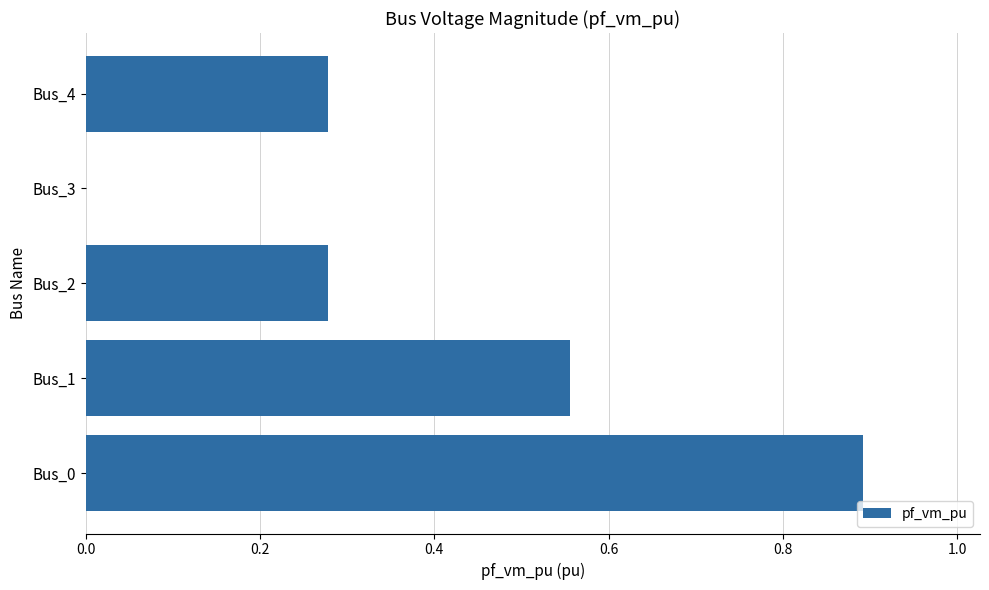

Which has a higher value, Bus_3 or Bus_1?

Bus_1